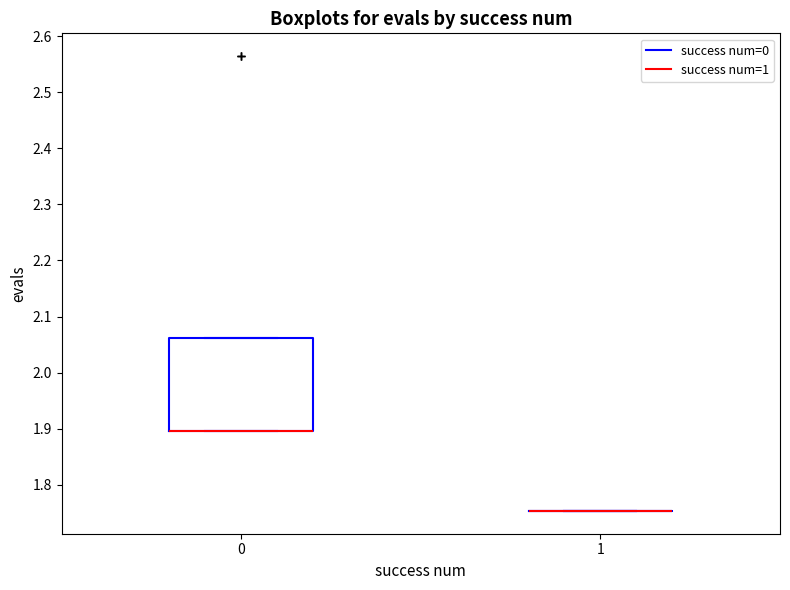

Which box is the tallest, from its lower edge to its upper edge?

0